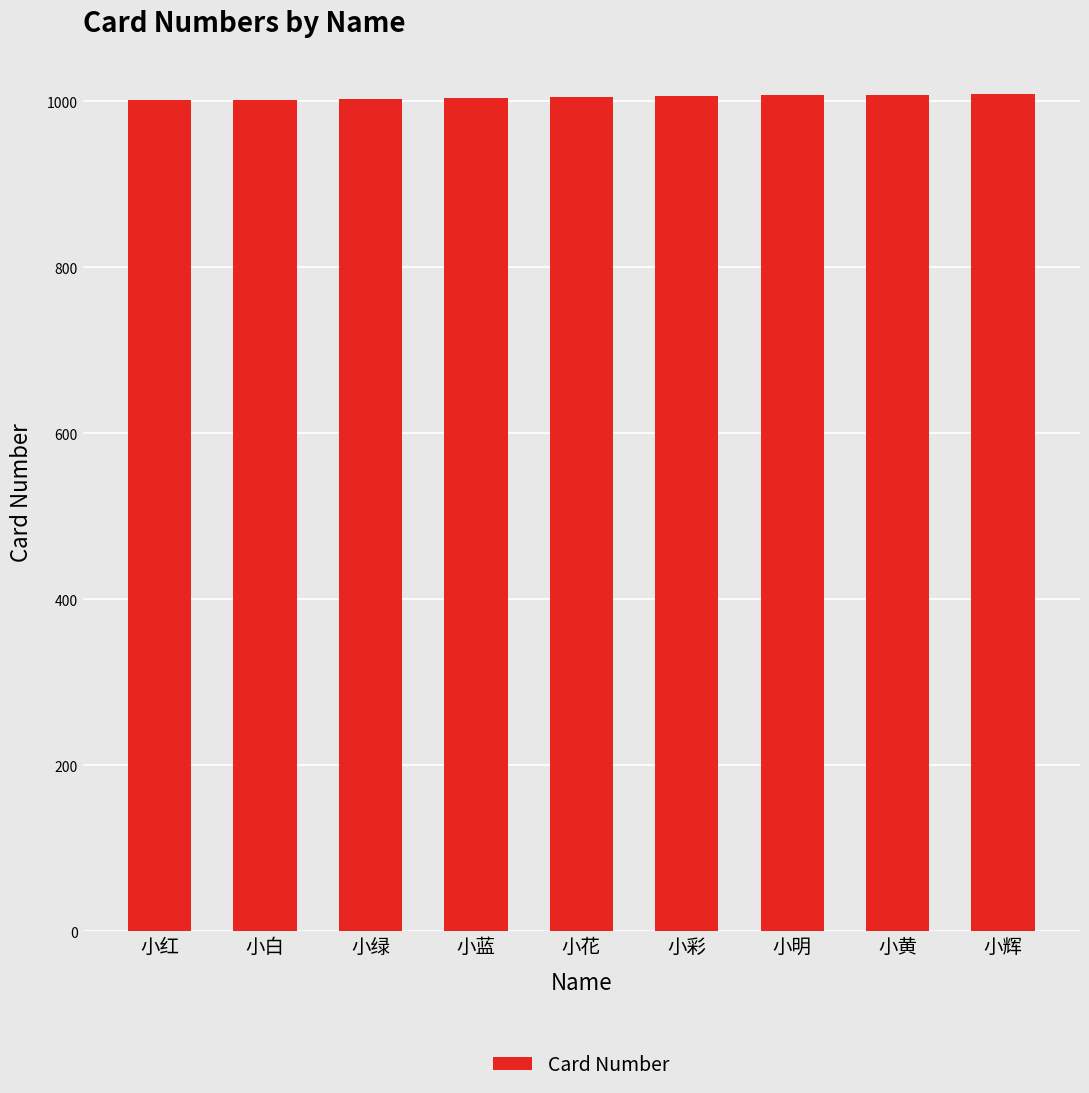

What is the minimum value shown in the chart?

1001